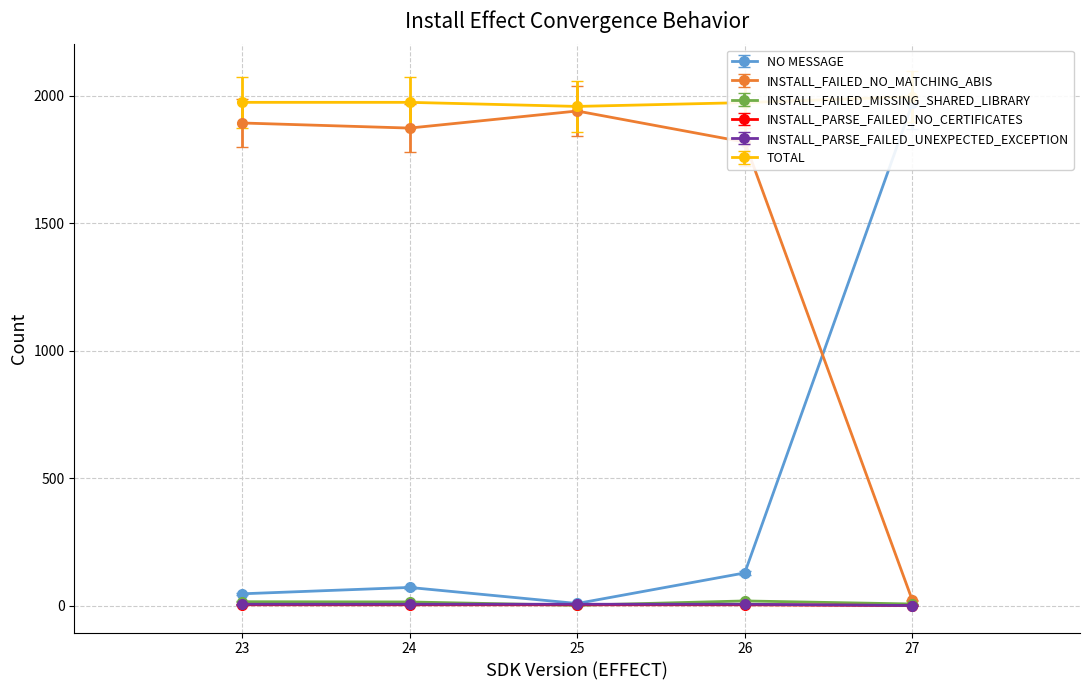

Is it true that TOTAL equals 2912.3 at 24?

False